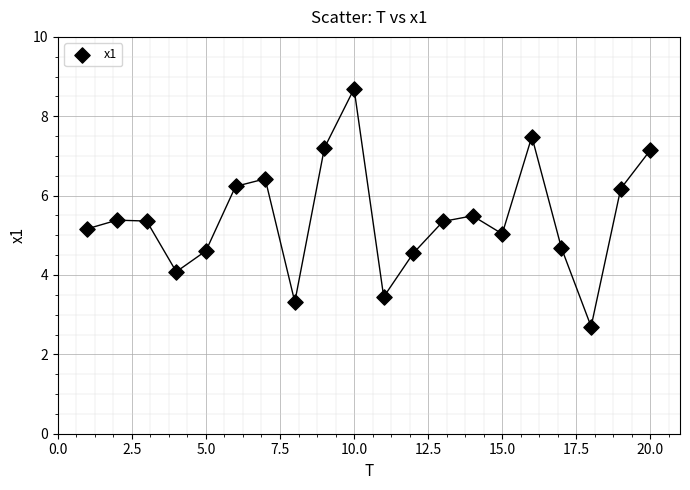

What is the range of Y values (max minus min)?

6.0